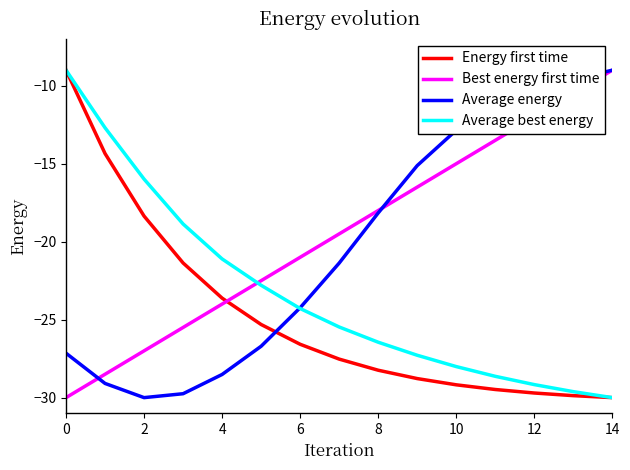

Which series ends up on top after the final intersection of Energy first time and Average energy?

Average energy